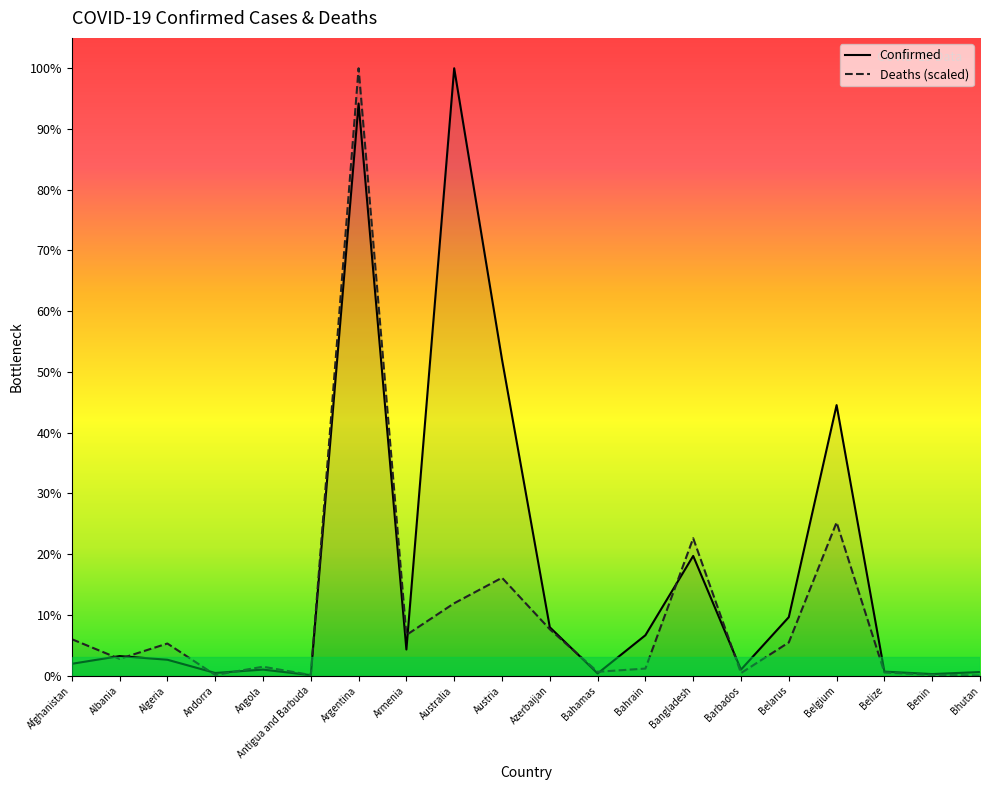

Between which two adjacent categories do Confirmed and Deaths first intersect?

Afghanistan and Albania